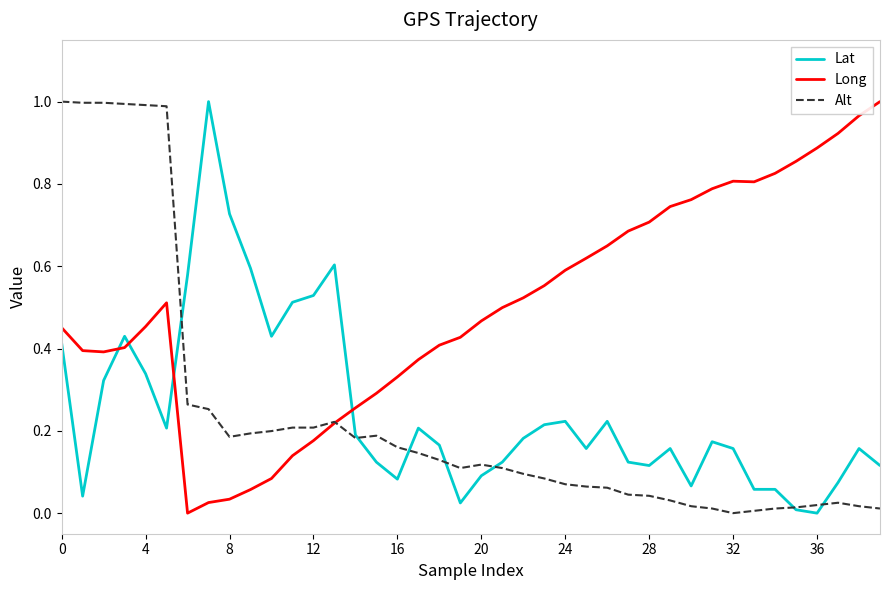

After their last crossing, which series has the higher values: Lat or Long?

Long